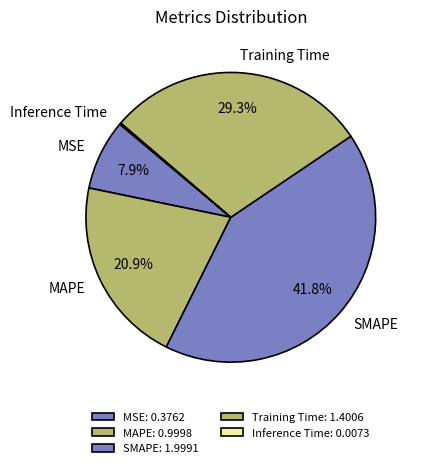

Does any single category account for the majority?

No